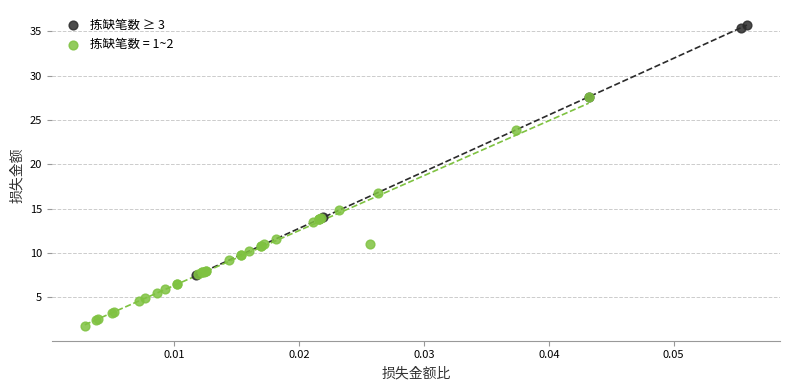

Which series reaches the minimum Y coordinate?

拣缺笔数 = 1~2